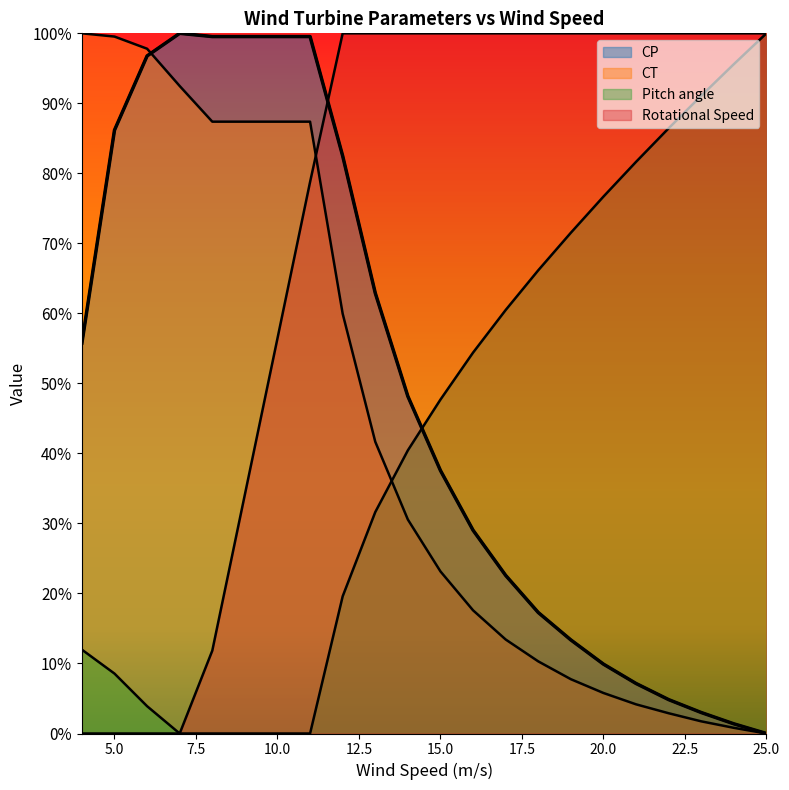

Is it true that CP equals 1.0 at 8?

True